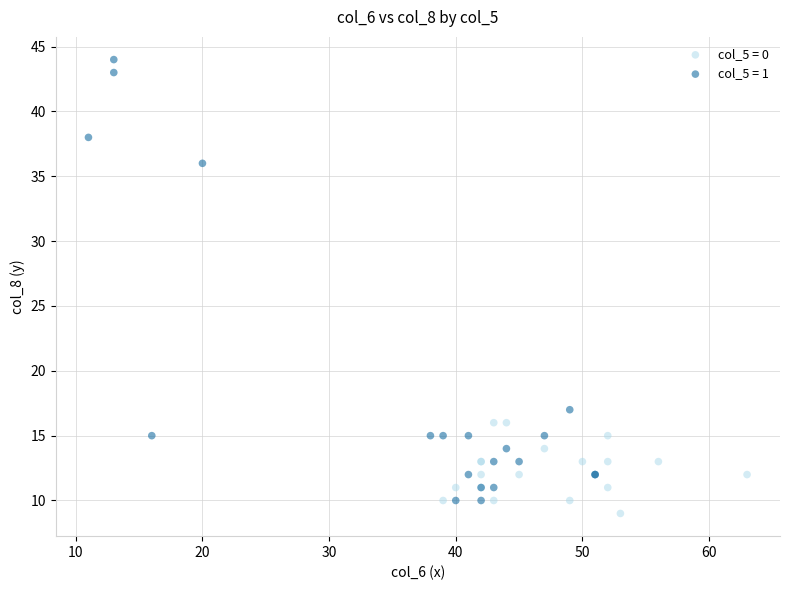

Which series contains the highest Y value?

col_5 = 1